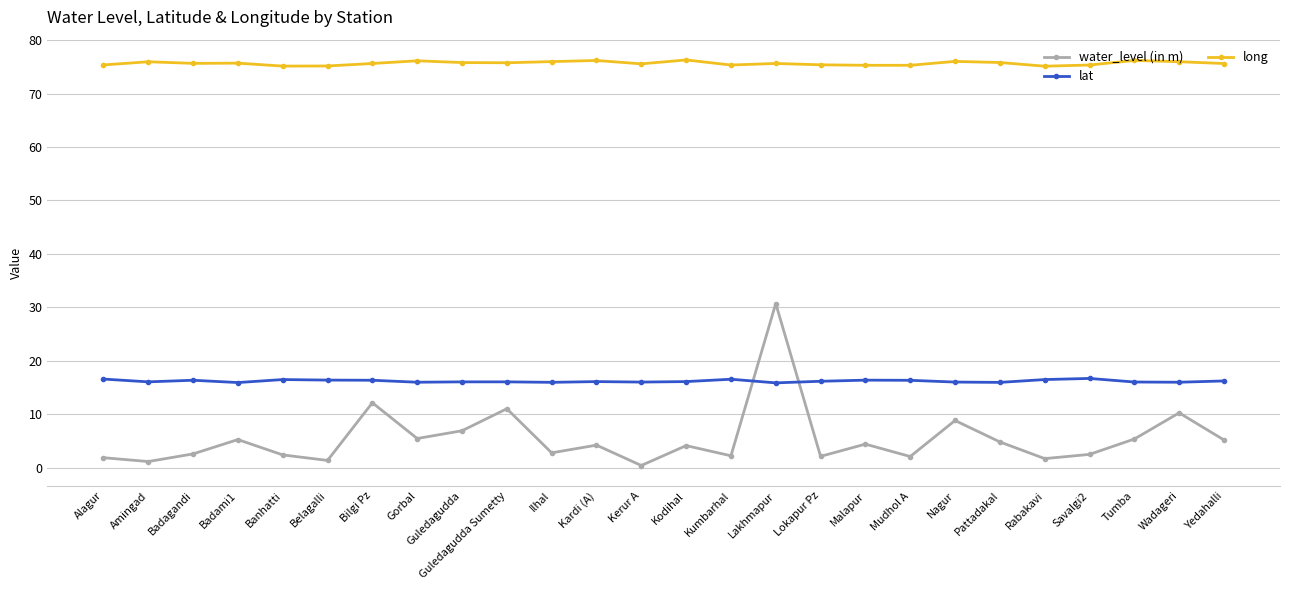

How many lines are shown in the chart?

3